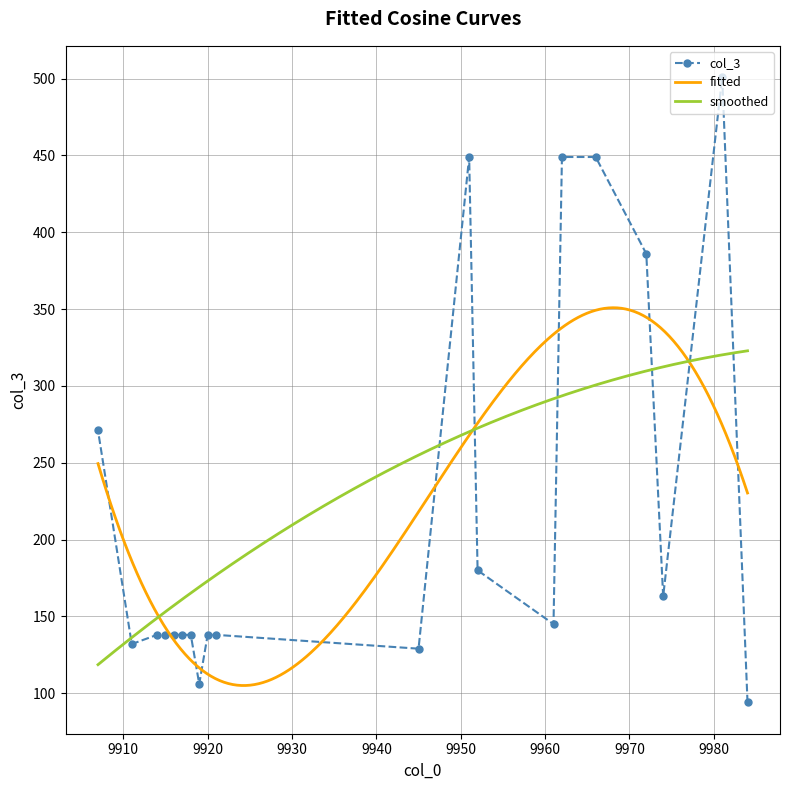

Rank the categories by value from lowest to highest.

9984, 9919, 9945, 9911, 9921, 9920, 9918, 9917, 9916, 9915, 9914, 9961, 9974, 9952, 9907, 9972, 9966, 9962, 9951, 9981